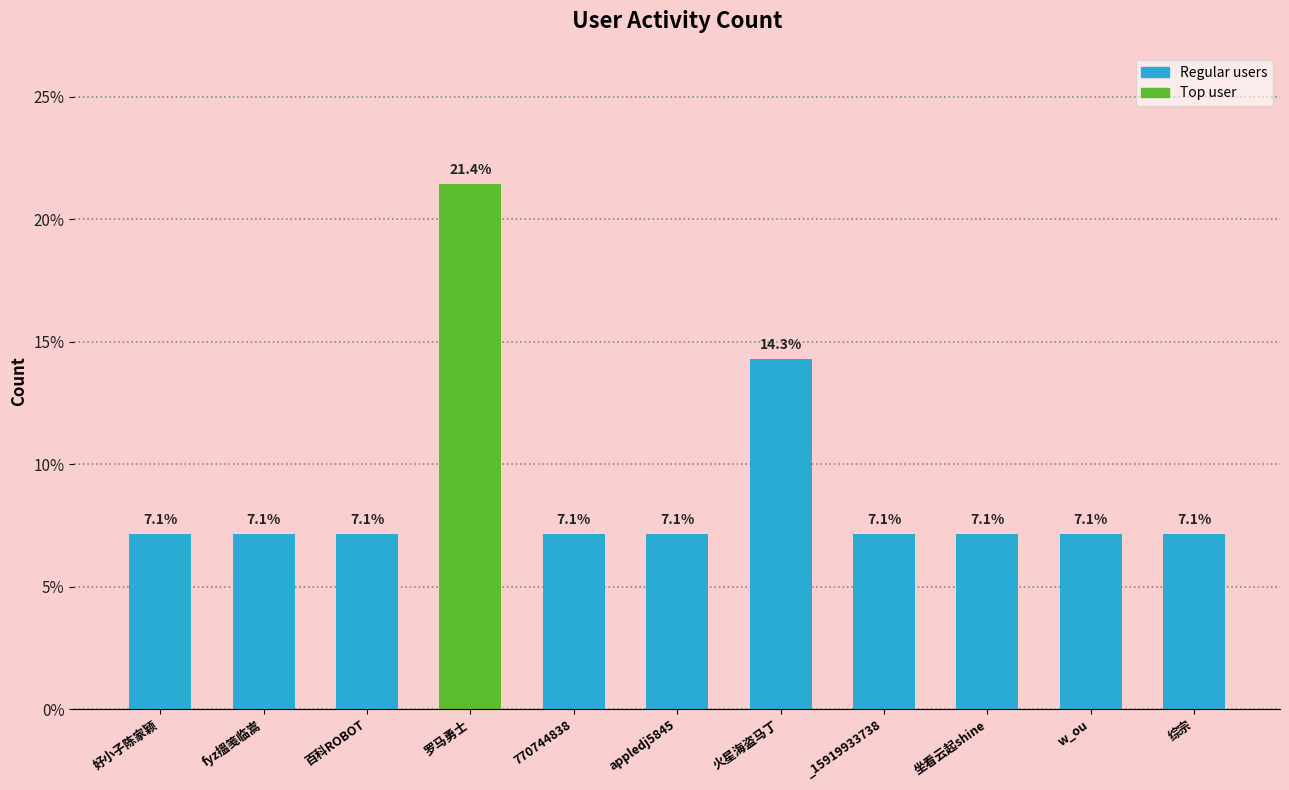

What position from the left is 百科ROBOT?

3